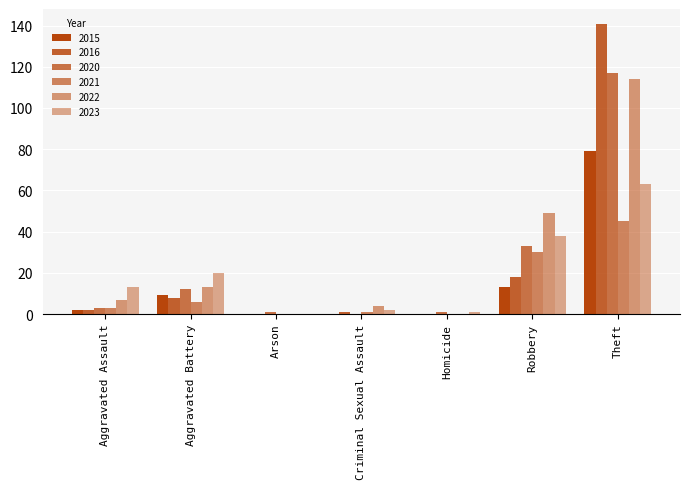

Where is 2021 nearest to the value 22?

Robbery